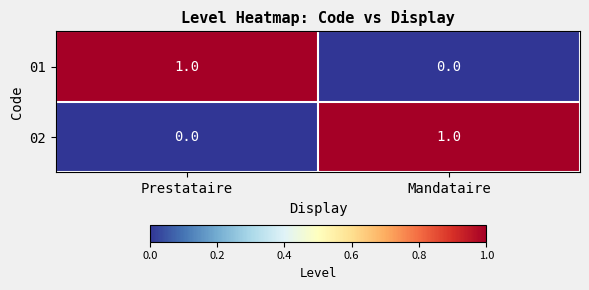

Where is 02 nearest to the value 0?

Prestataire